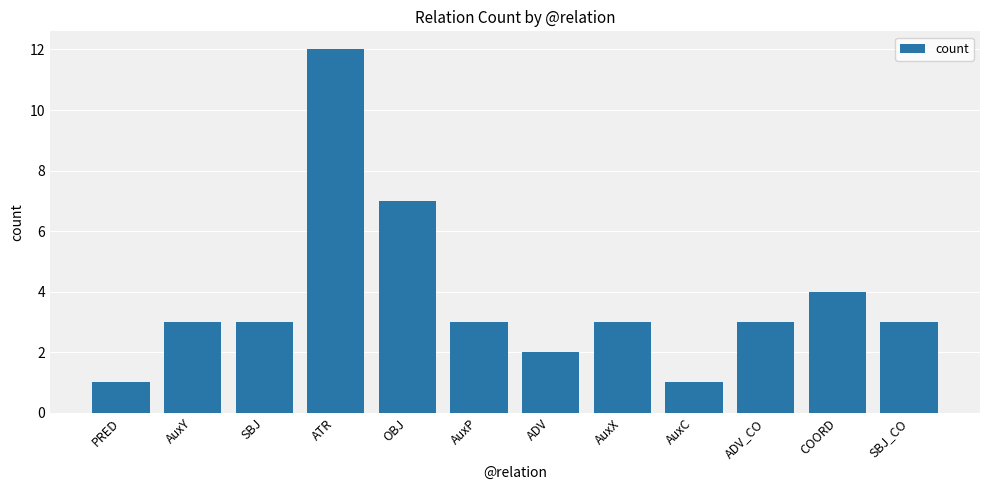

What is the label of the 5th bar from the left?

OBJ